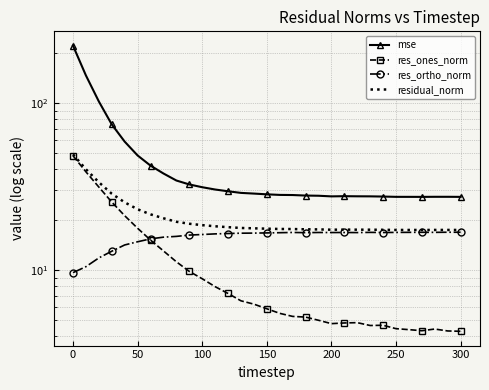

How many data points in res_ortho_norm are above 16?

22